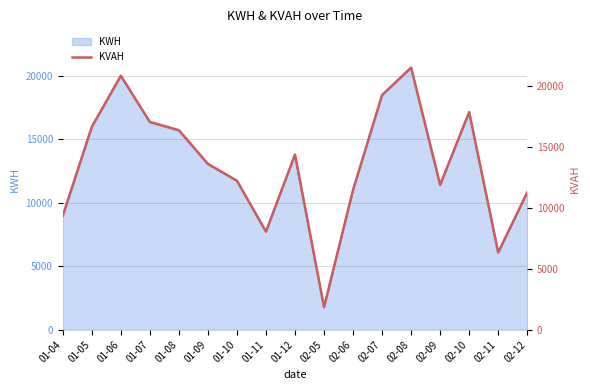

What value does the data have at 02-05?

1844.0